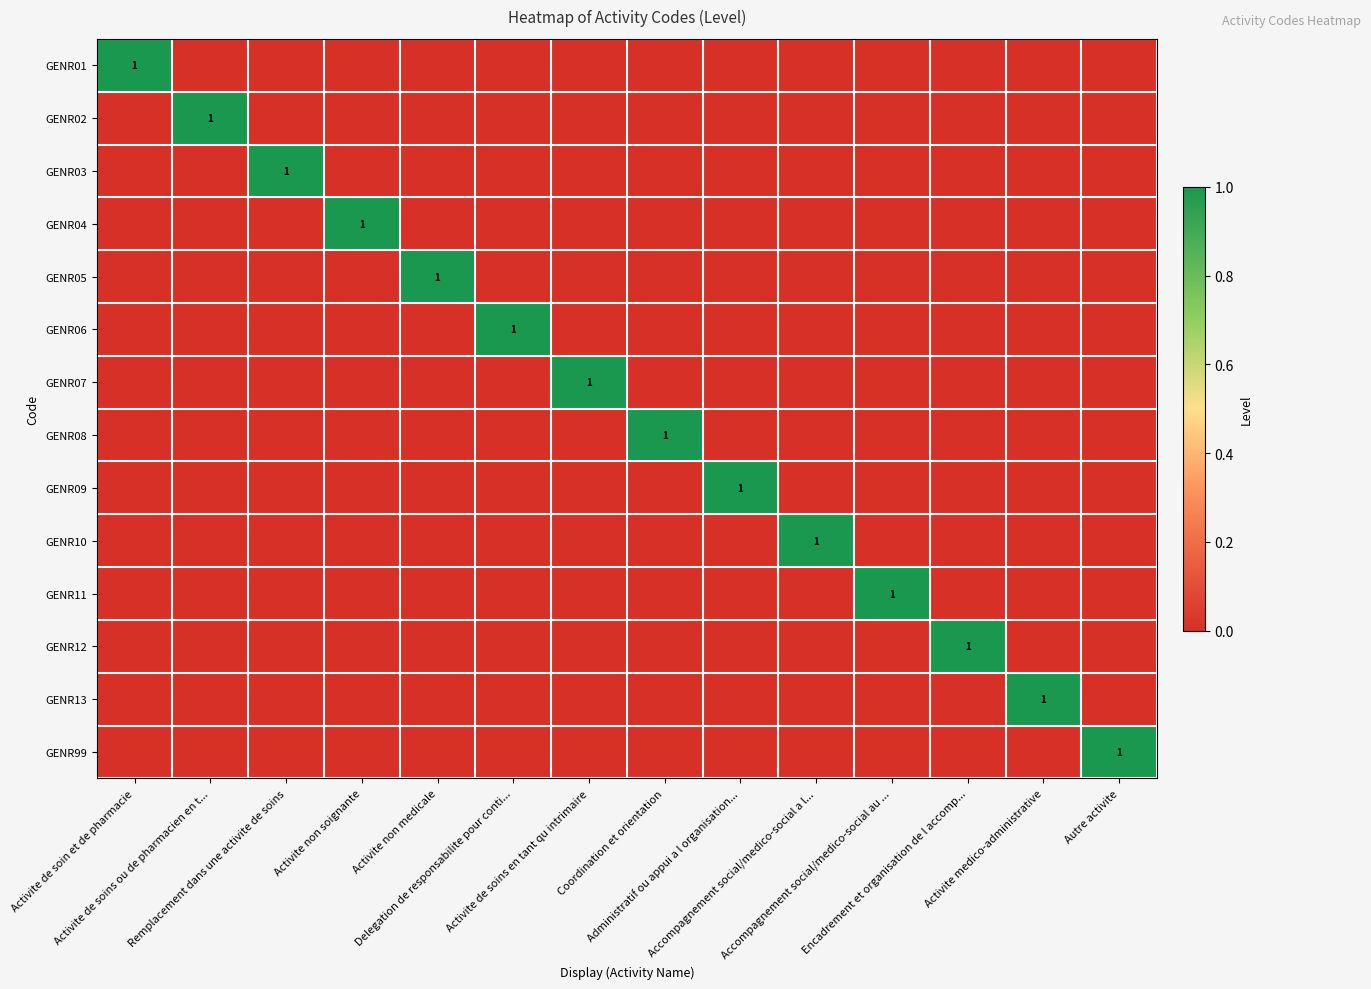

The GENR01 series shows 1 at Encadrement et organisation de l accomp.... True or false?

False